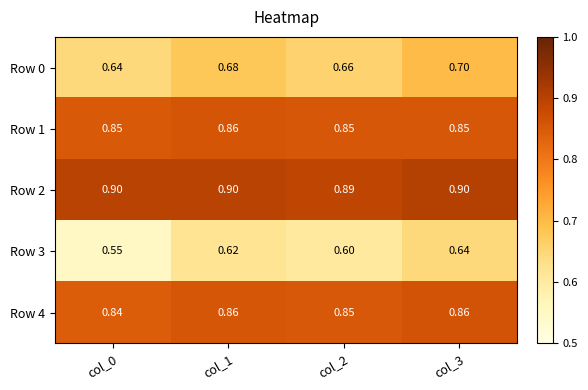

Is the value of Row 4 at col_0 greater than the value of Row 3 at col_2?

Yes